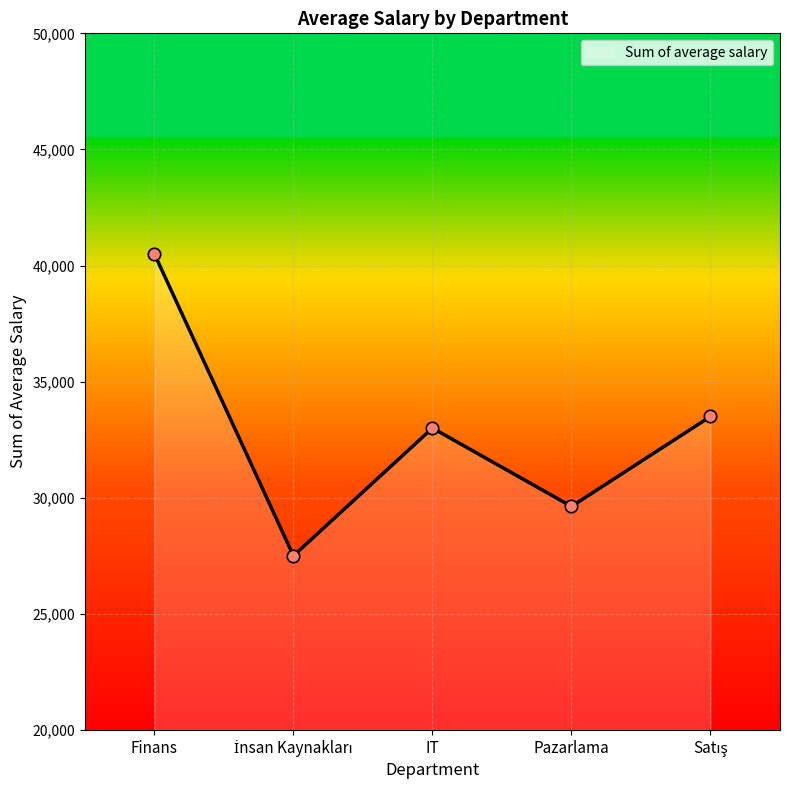

The chart shows a value of 29625 at Pazarlama. True or false?

True